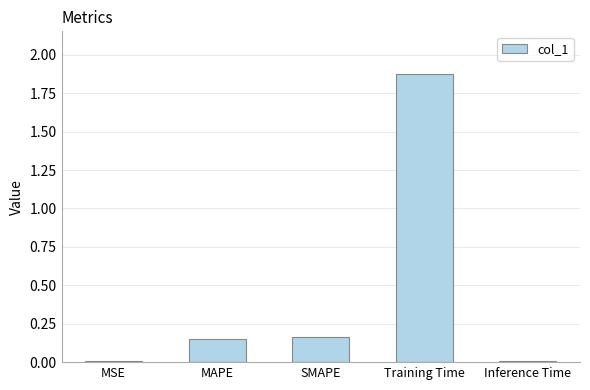

What is the label of the 4th bar from the left?

Training Time